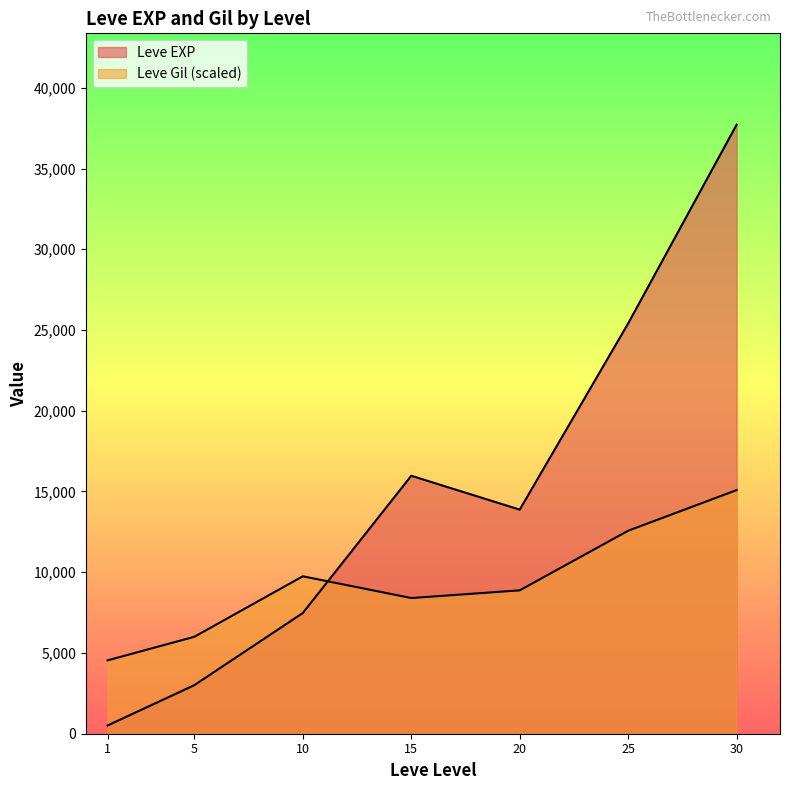

Which series changed the most between 1 and 5?

Leve EXP